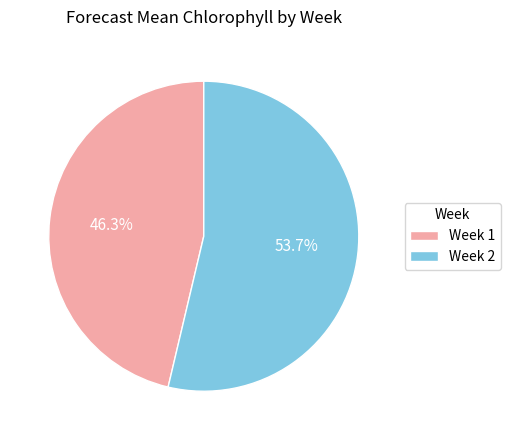

To the nearest percent, what is the difference between the largest and smallest slice percentages?

7%